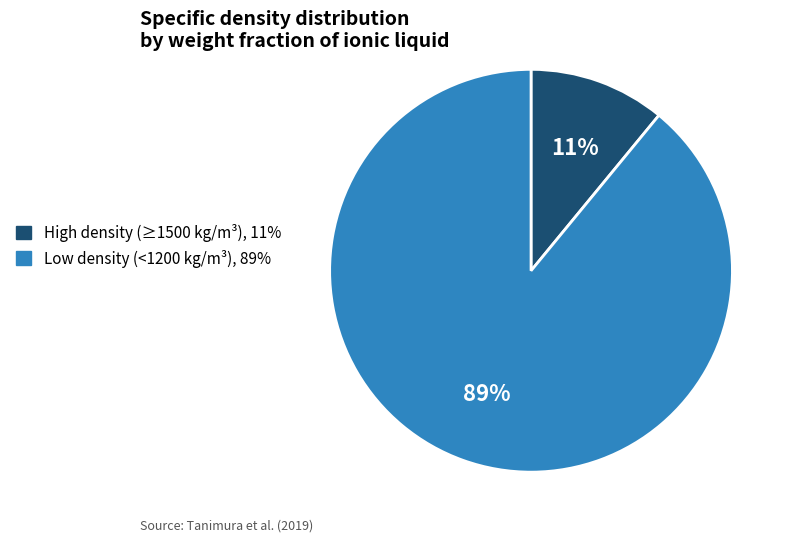

To the nearest percent, what is the difference between the largest and smallest slice percentages?

78%